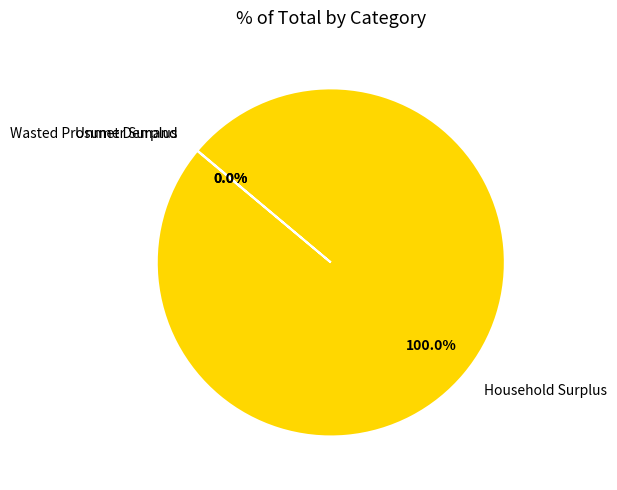

Which slice is the largest?

Household Surplus